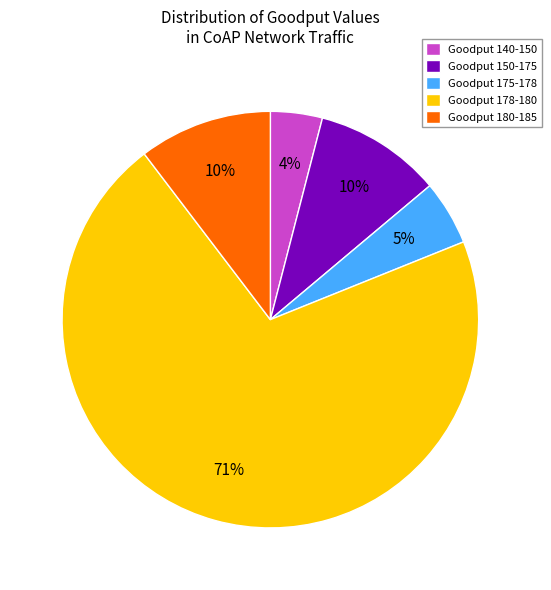

To the nearest percent, what percentage of the pie is Goodput 180-185?

10%